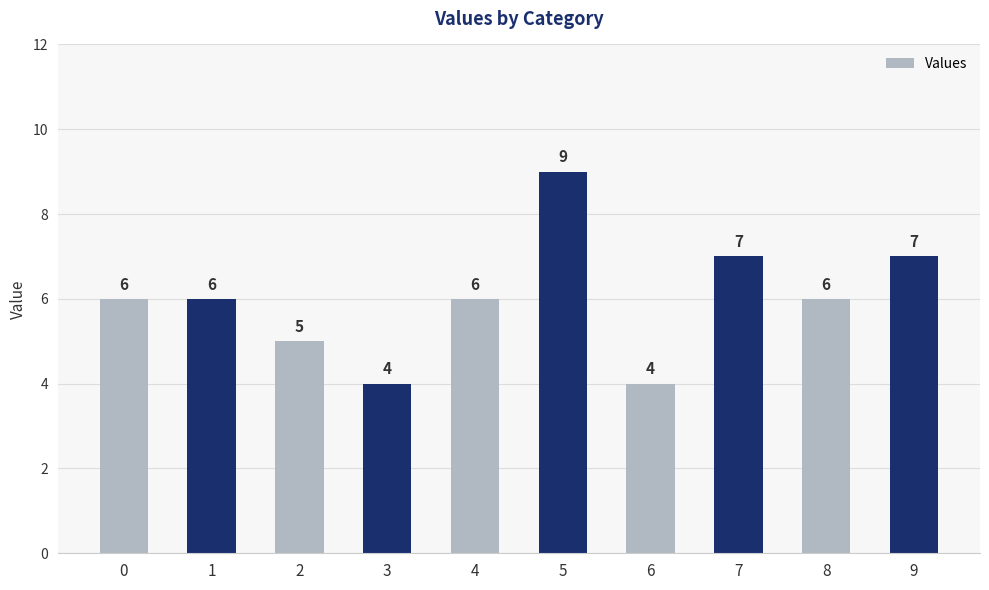

What is the change in value from 5 to 9?

-2